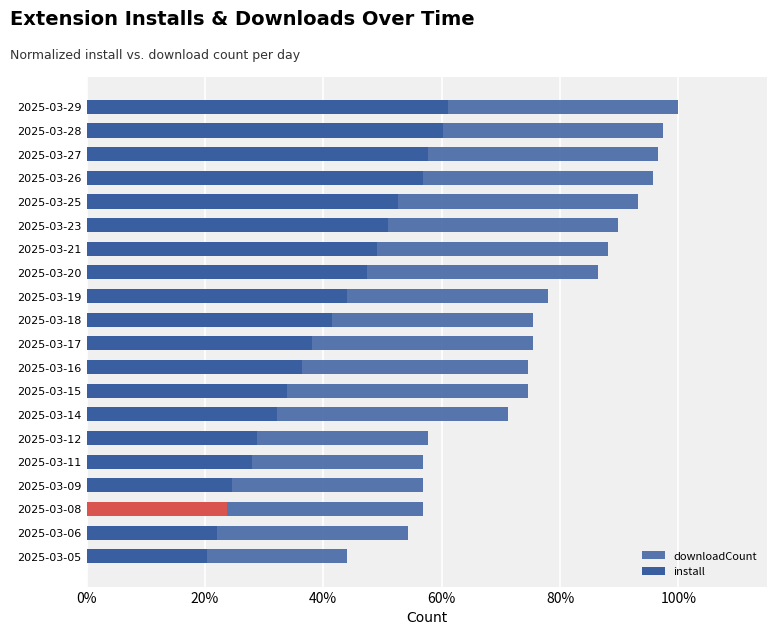

Which series has the widest spread of values?

downloadCount